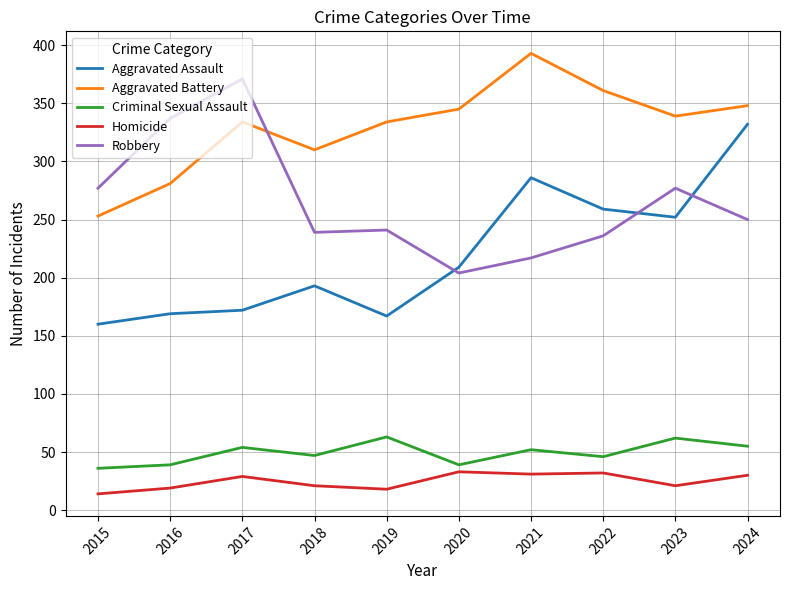

Where is the first local maximum for Homicide?

2017